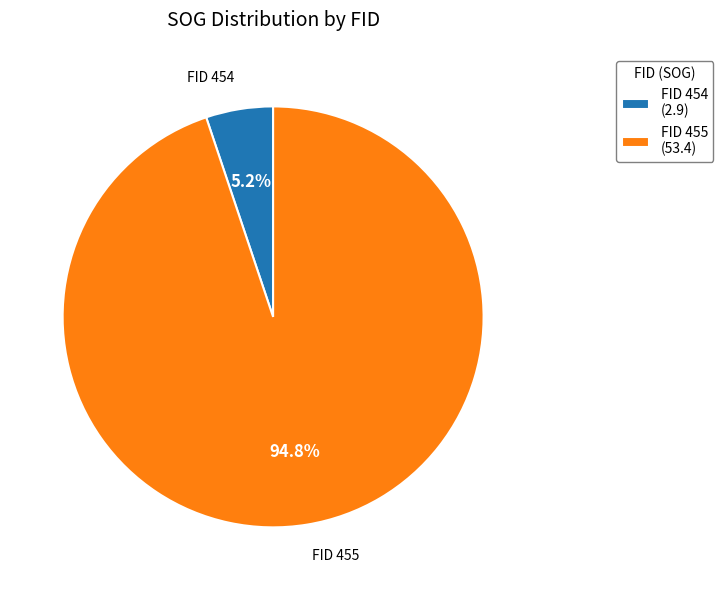

How many slices are in this pie chart?

2